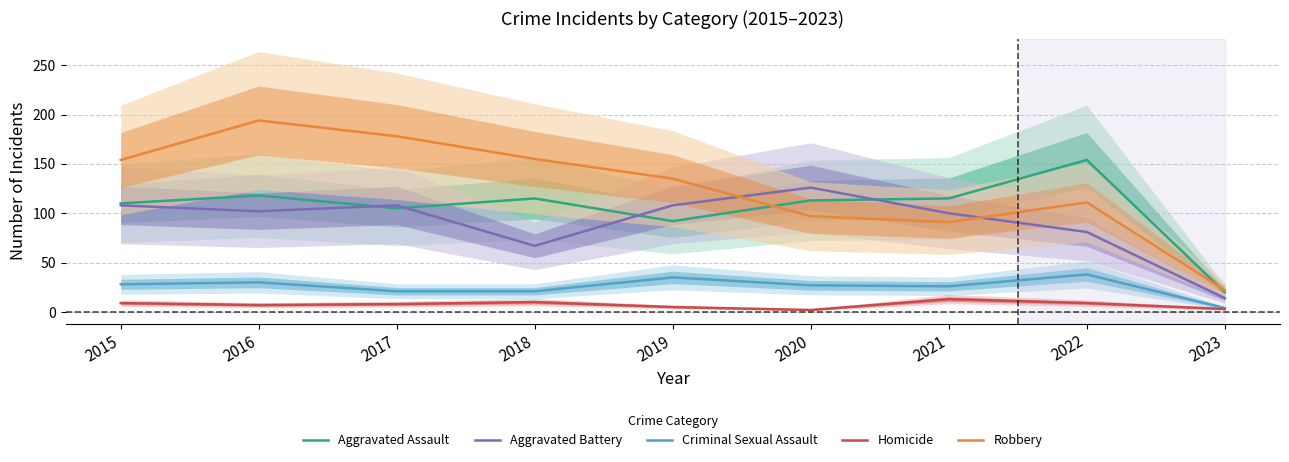

Reading right to left, list all the values displayed in this chart.

Aggravated Assault: 20	154	115	113	92	115	105	118	110
Aggravated Battery: 14	81	100	126	108	67	108	102	108
Criminal Sexual Assault: 4	38	26	27	35	21	21	30	28
Homicide: 3	9	13	2	5	10	8	7	9
Robbery: 22	111	91	97	135	155	178	194	154